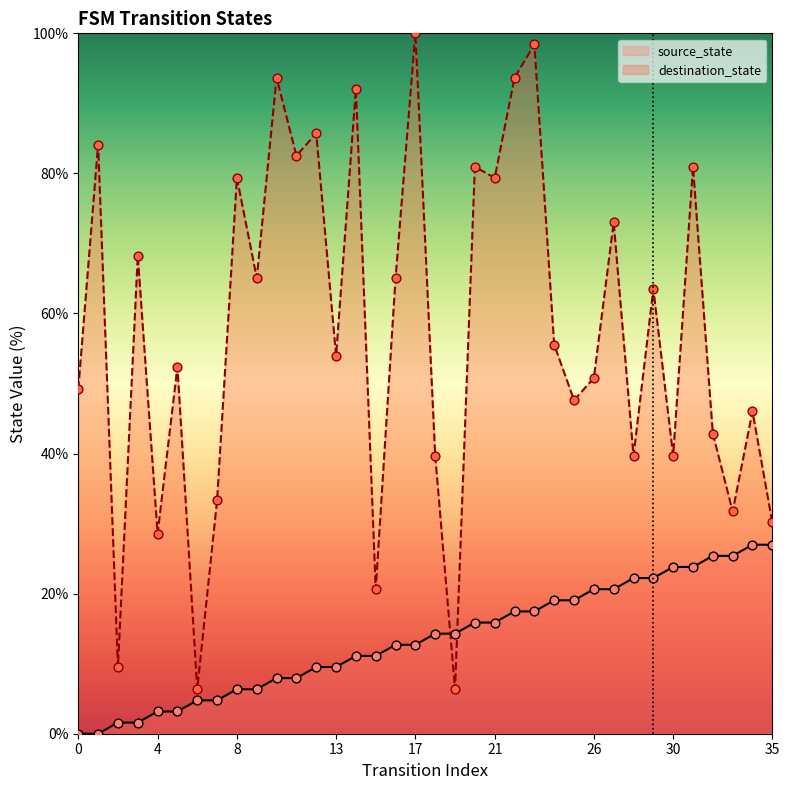

Which series has the widest spread of Y values?

destination_state